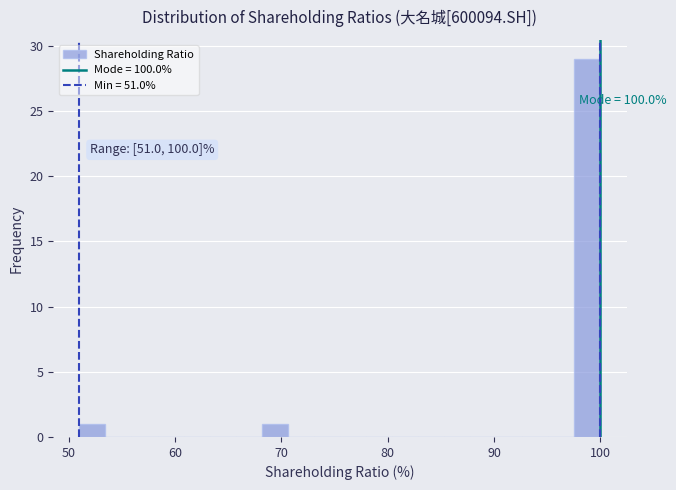

Around what value on the x-axis is the tallest bar? Give the approximate position of its centre, as read against the axis.

99